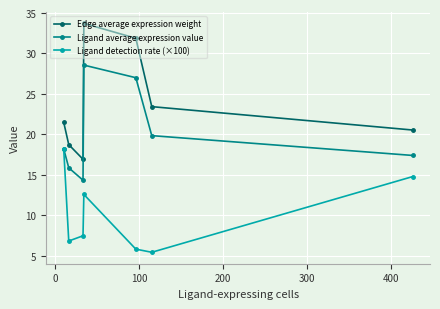

What is the value of the Ligand detection rate (×100) point at the 5th from the left?

5.8